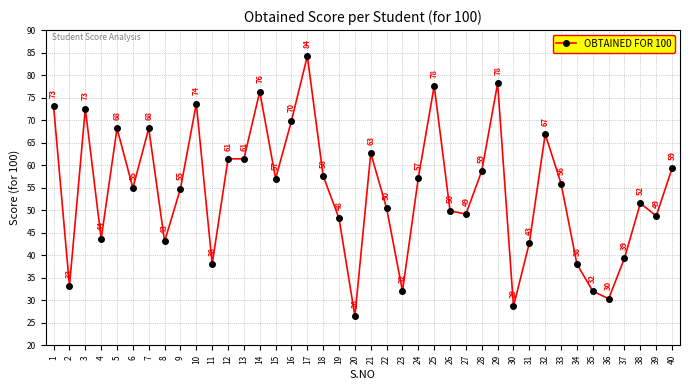

How many categories are shown in the chart?

40